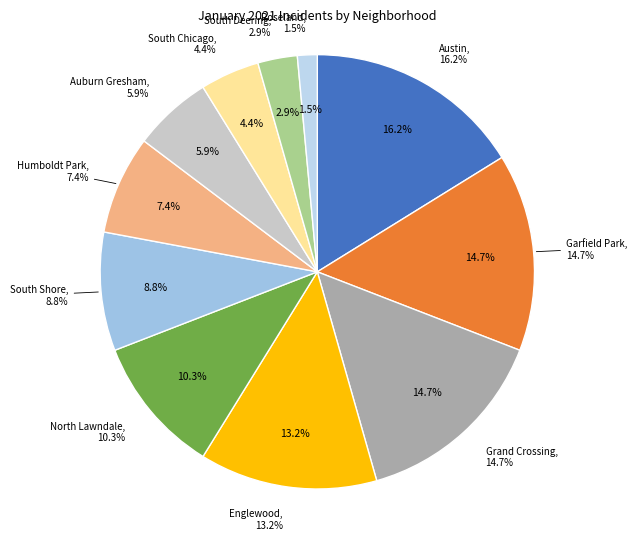

Combined, what portion of the pie is Roseland and South Deering?

4.4%